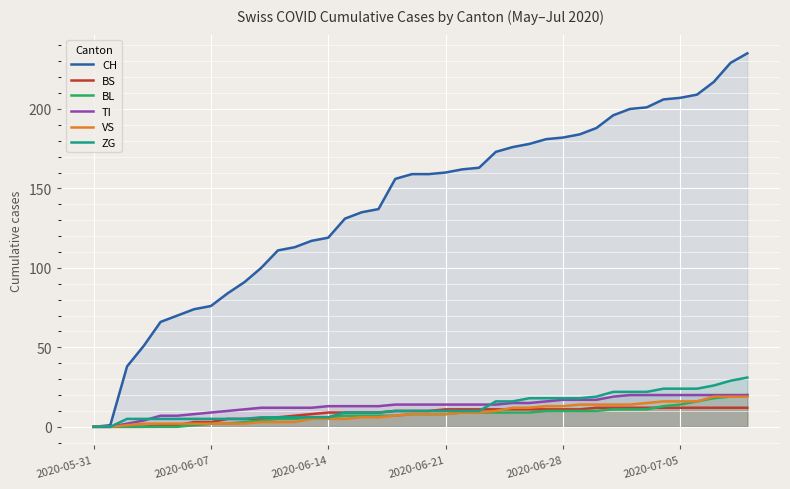

Which series has the widest spread of values?

CH